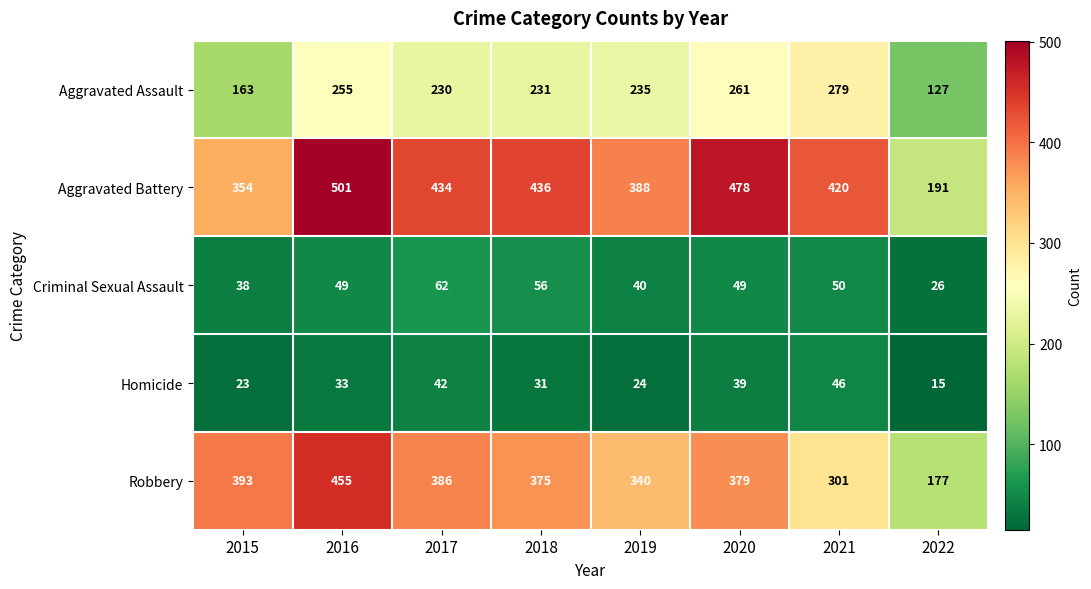

Is it true that Criminal Sexual Assault equals 83 at 2018?

False